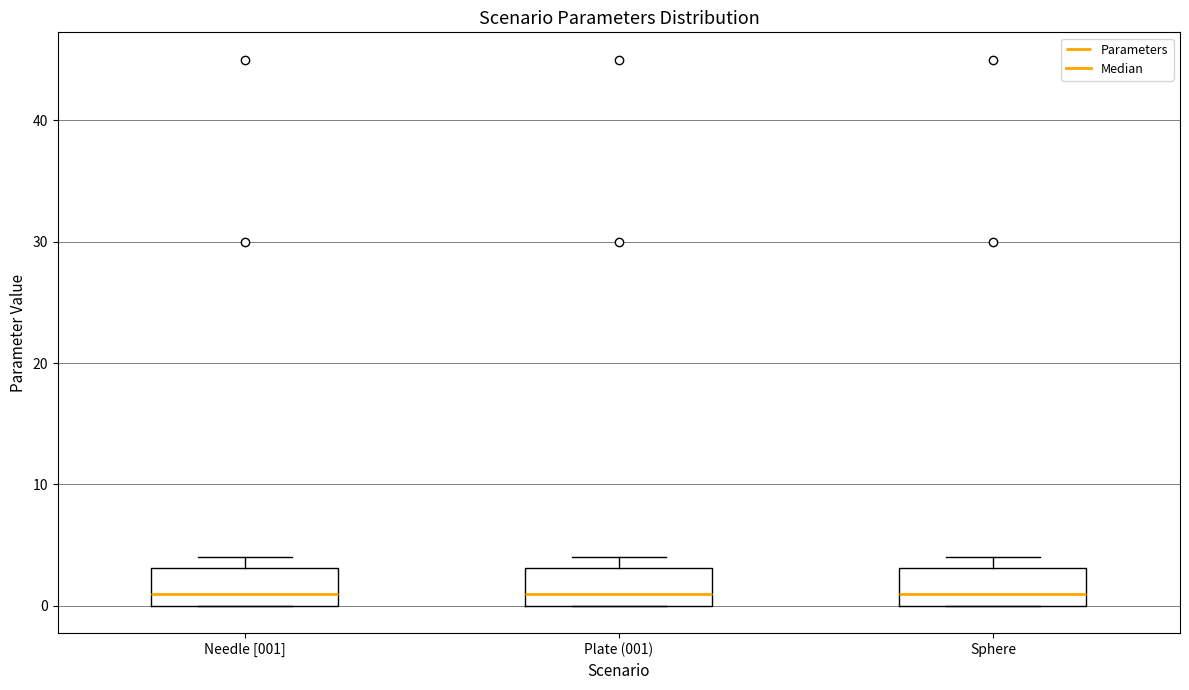

Reading left to right, transcribe this box plot: for each box, give where its median line is, the range the box spans, and where its two whiskers end, as read against the y-axis. The values are not printed on the chart, so give them approximately, as read against the axis.

Needle [001]: median 1, box 0 to 3, whiskers 0 to 4
Plate (001): median 1, box 0 to 3, whiskers 0 to 4
Sphere: median 1, box 0 to 3, whiskers 0 to 4